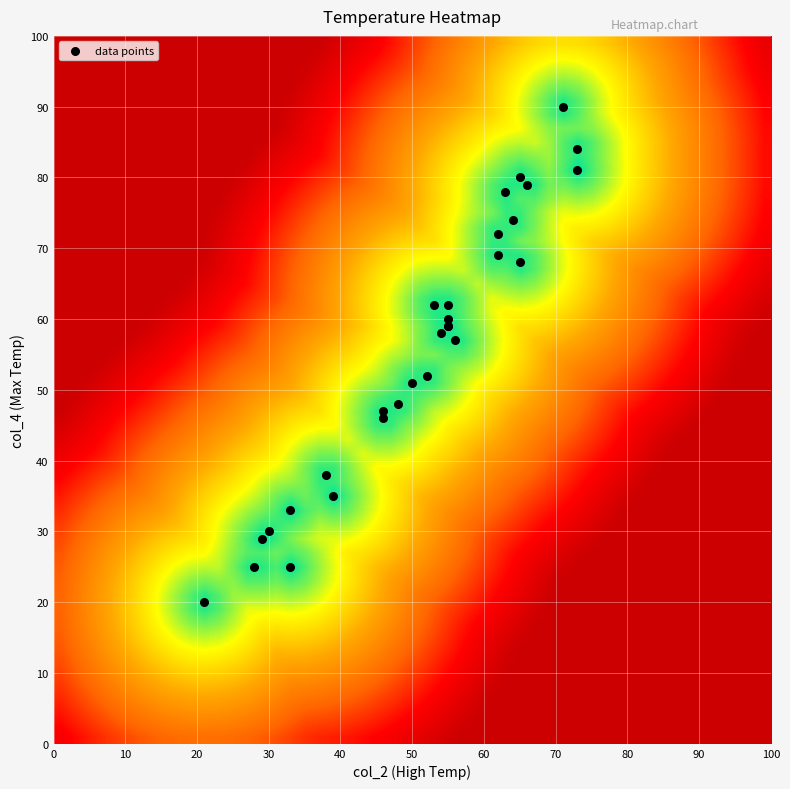

What Y value in the scatter plot is closest to 55?

57